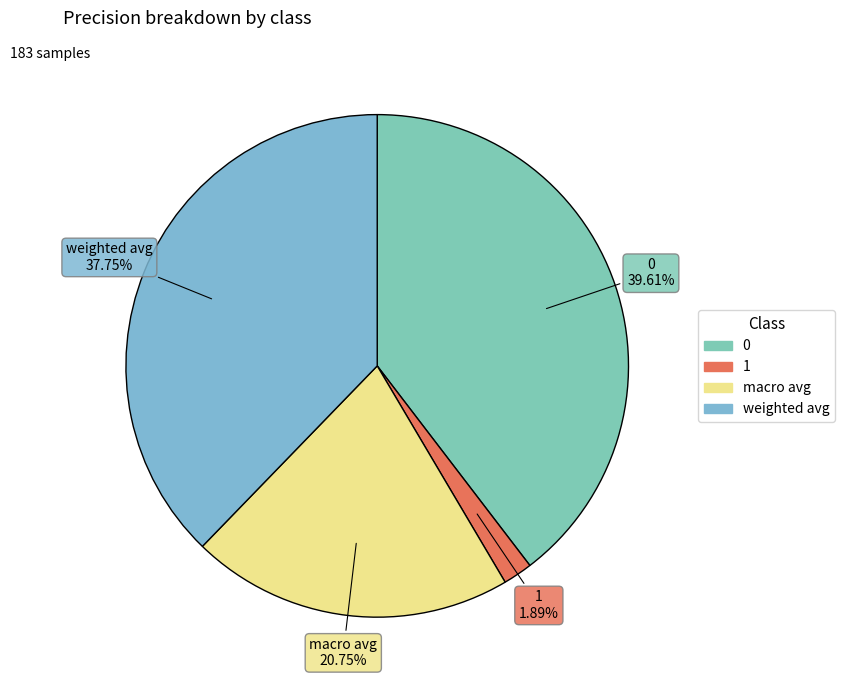

True or false: macro avg accounts for 30% of the total.

False